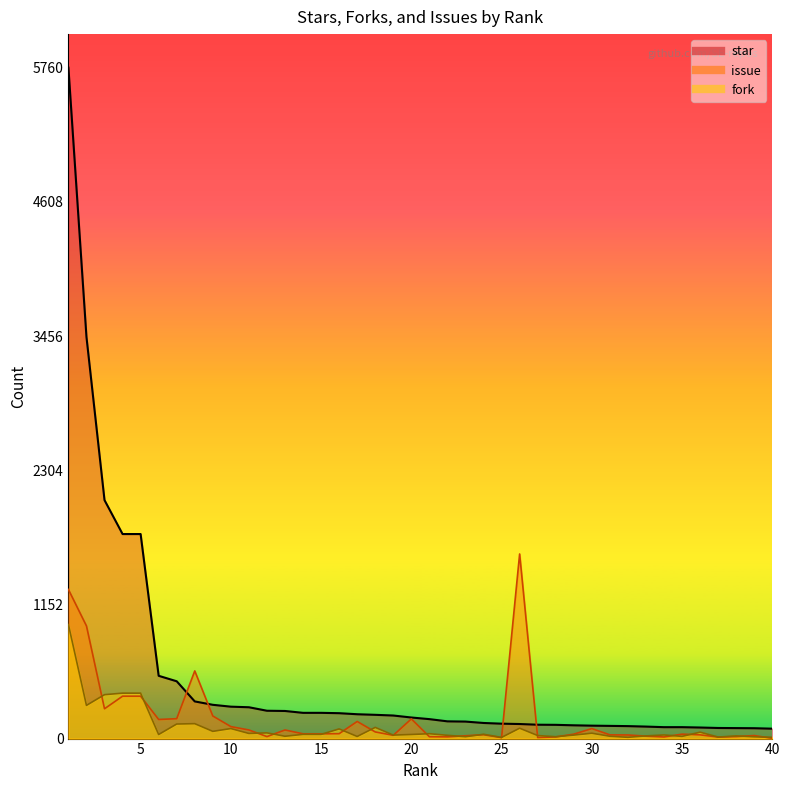

At which category is the sum across all series the highest?

1